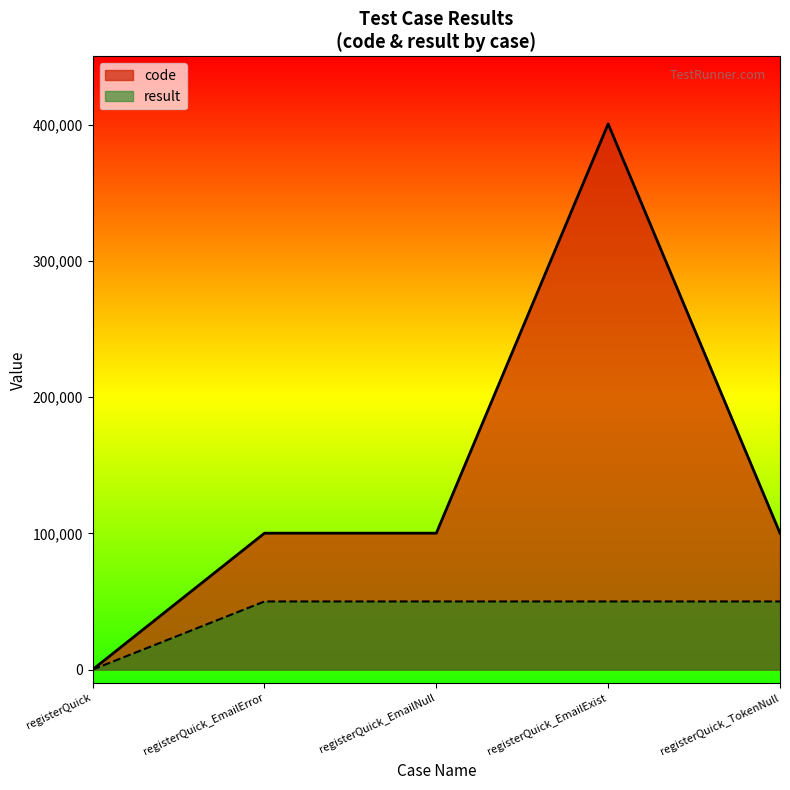

True or false: code has more than 1 interior local peaks.

False